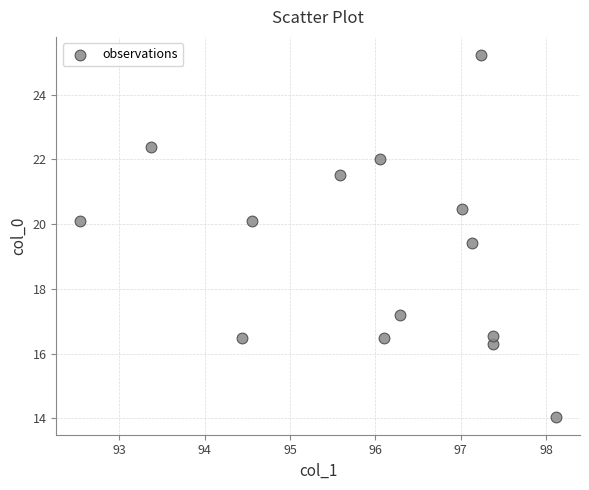

What is the range of Y values (max minus min)?

11.2